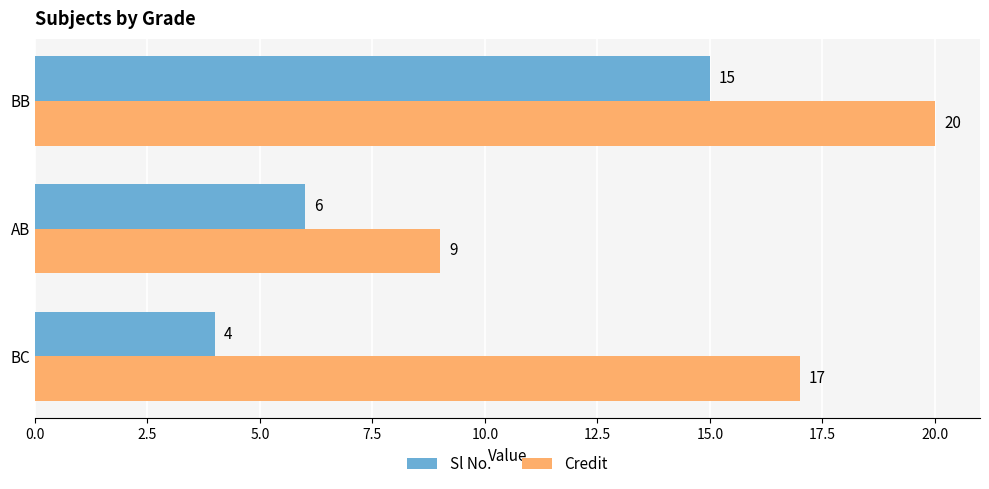

At which category does the chart reach its peak across all series?

BB